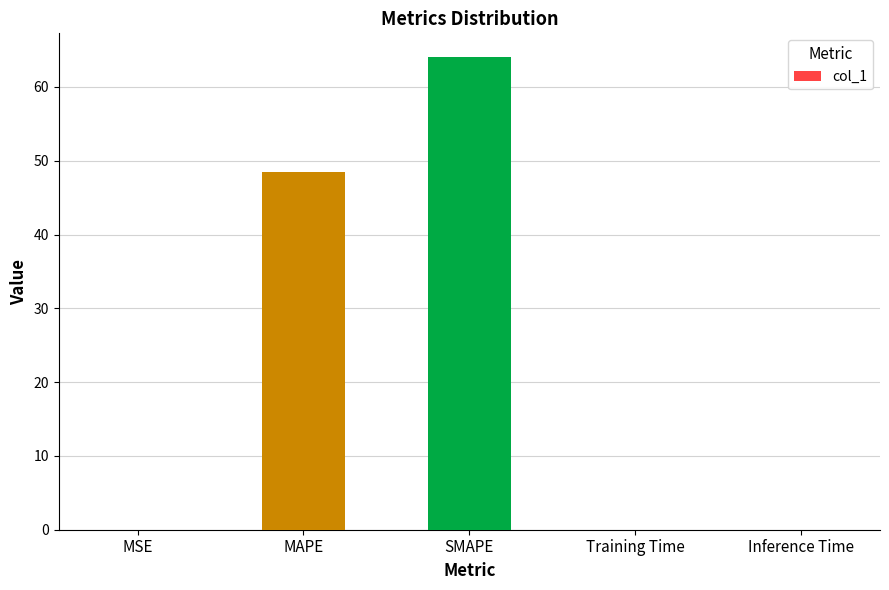

The value at Inference Time is 0.0. True or false?

True